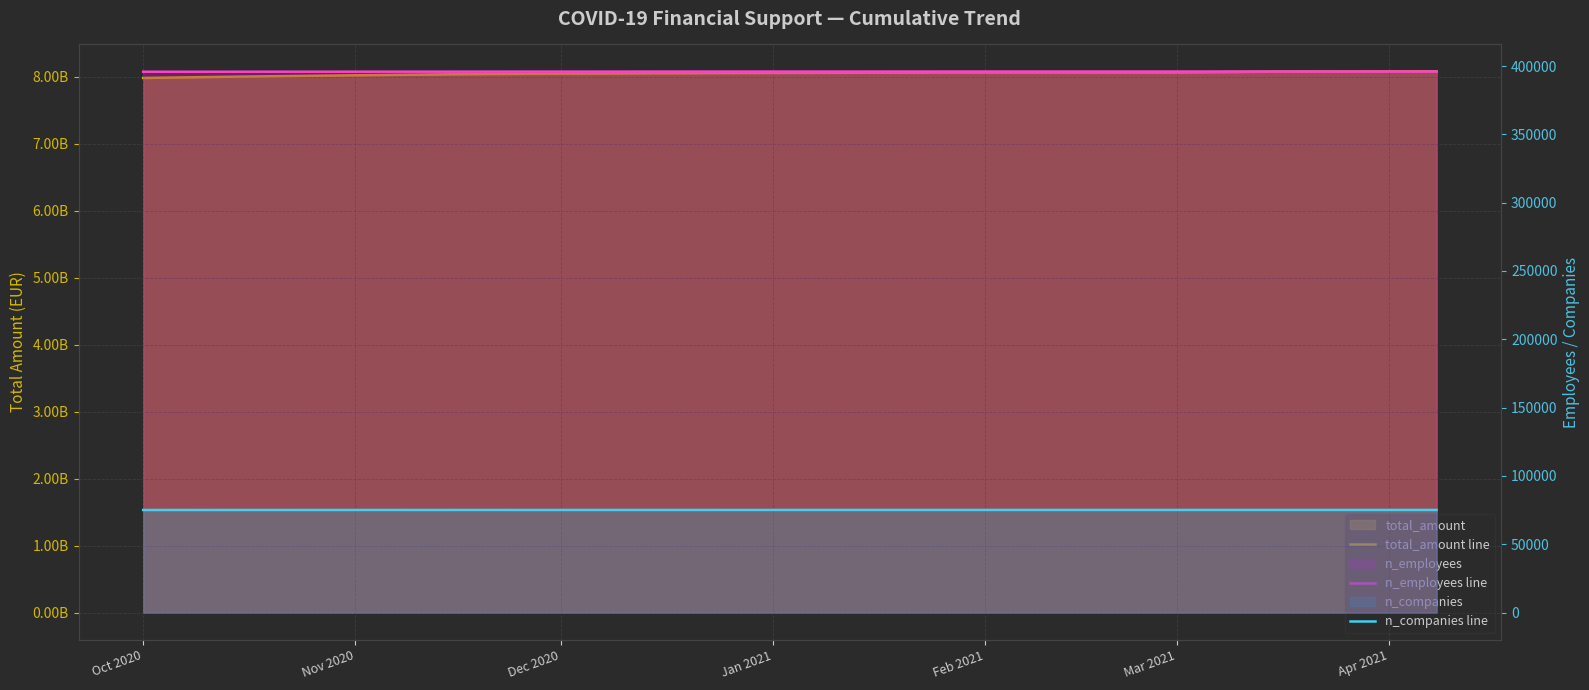

How many lines are shown in the chart?

3